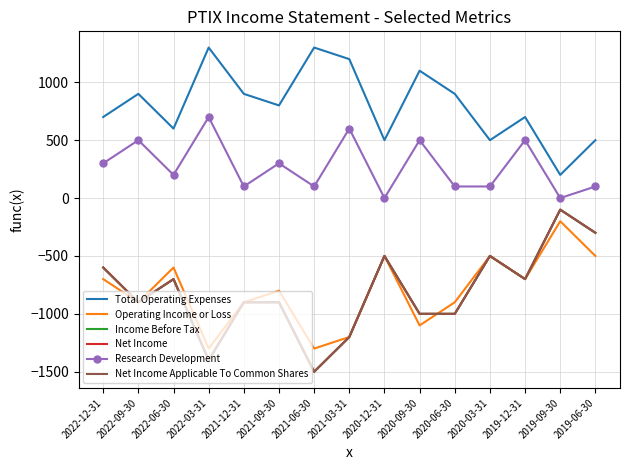

Rank the categories by Income Before Tax value from lowest to highest.

2021-06-30, 2022-03-31, 2021-03-31, 2020-09-30, 2020-06-30, 2022-09-30, 2021-12-31, 2021-09-30, 2022-06-30, 2019-12-31, 2022-12-31, 2020-12-31, 2020-03-31, 2019-06-30, 2019-09-30